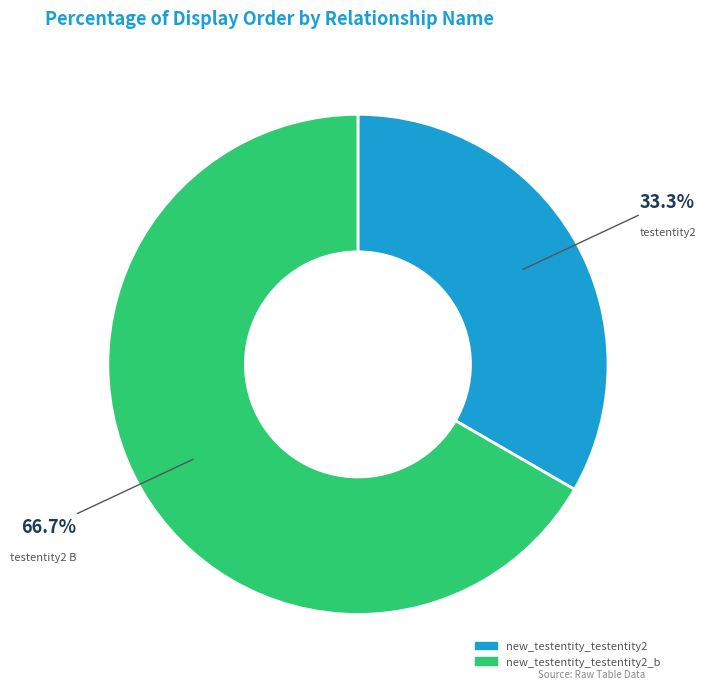

Does any single category account for the majority?

Yes